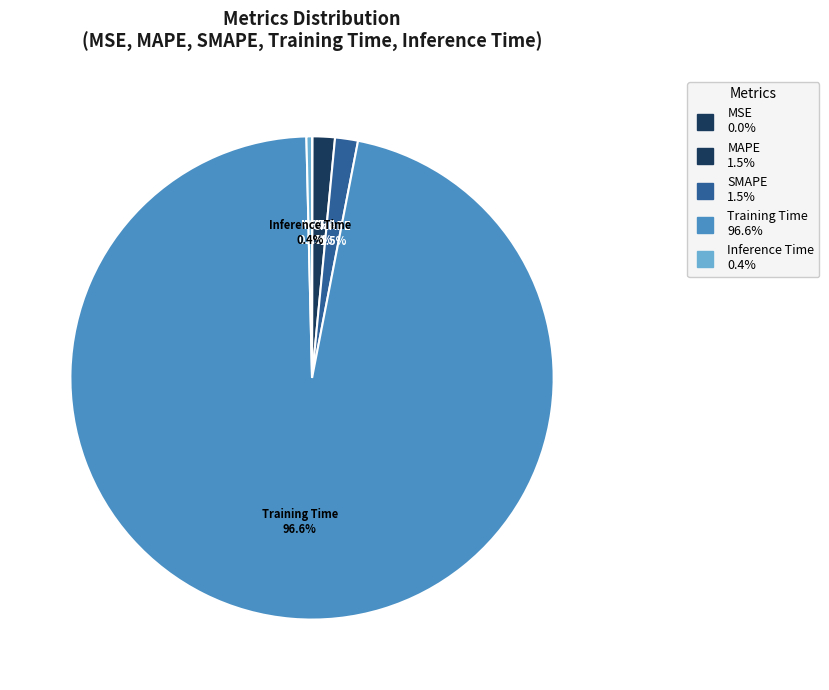

True or false: SMAPE accounts for 2% of the total.

True